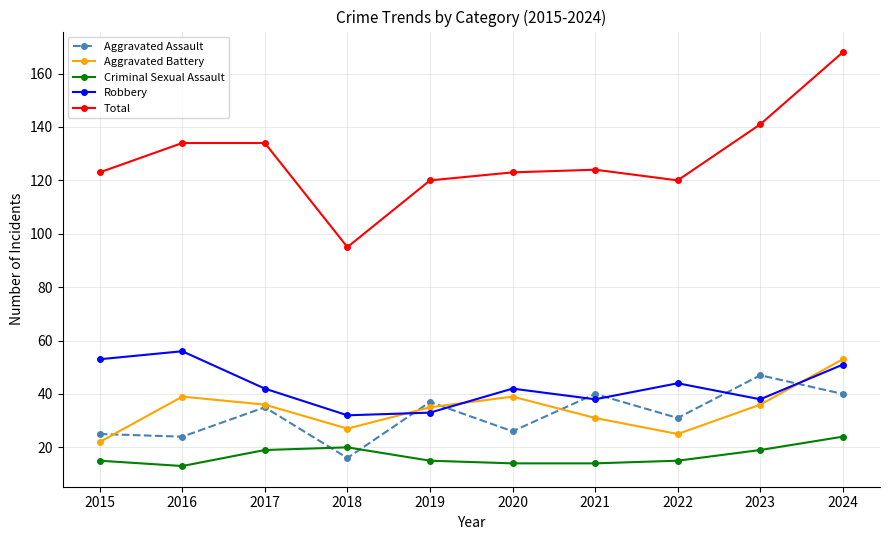

Does the chart have visible grid lines?

Yes